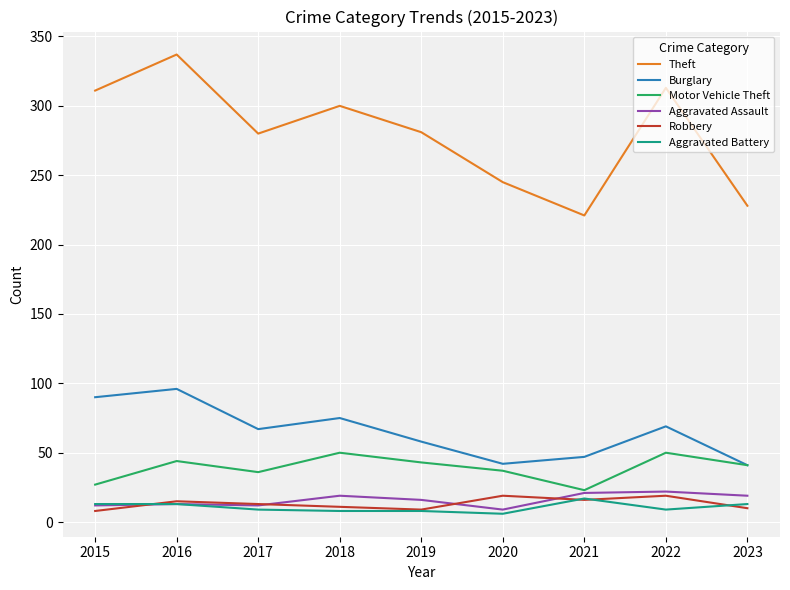

True or false: Burglary and Aggravated Assault intersect in this chart.

False